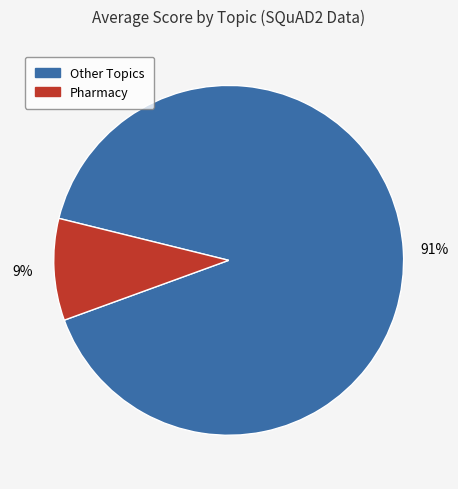

To the nearest percent, what is the average slice percentage?

50%